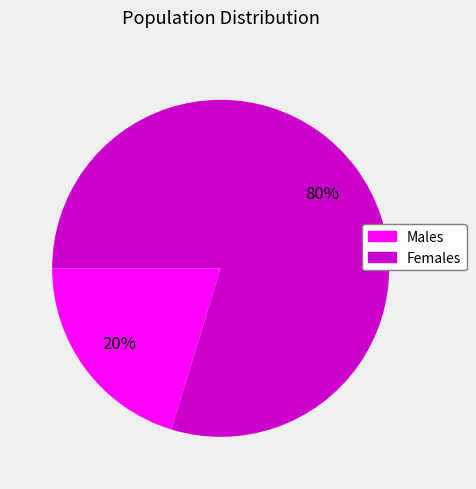

Count the number of slices in the pie.

2